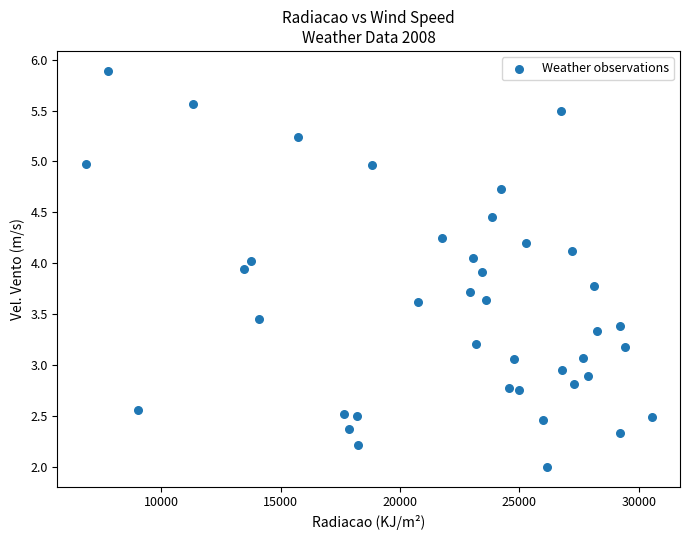

What is the range of X values (max minus min)?

23710.1